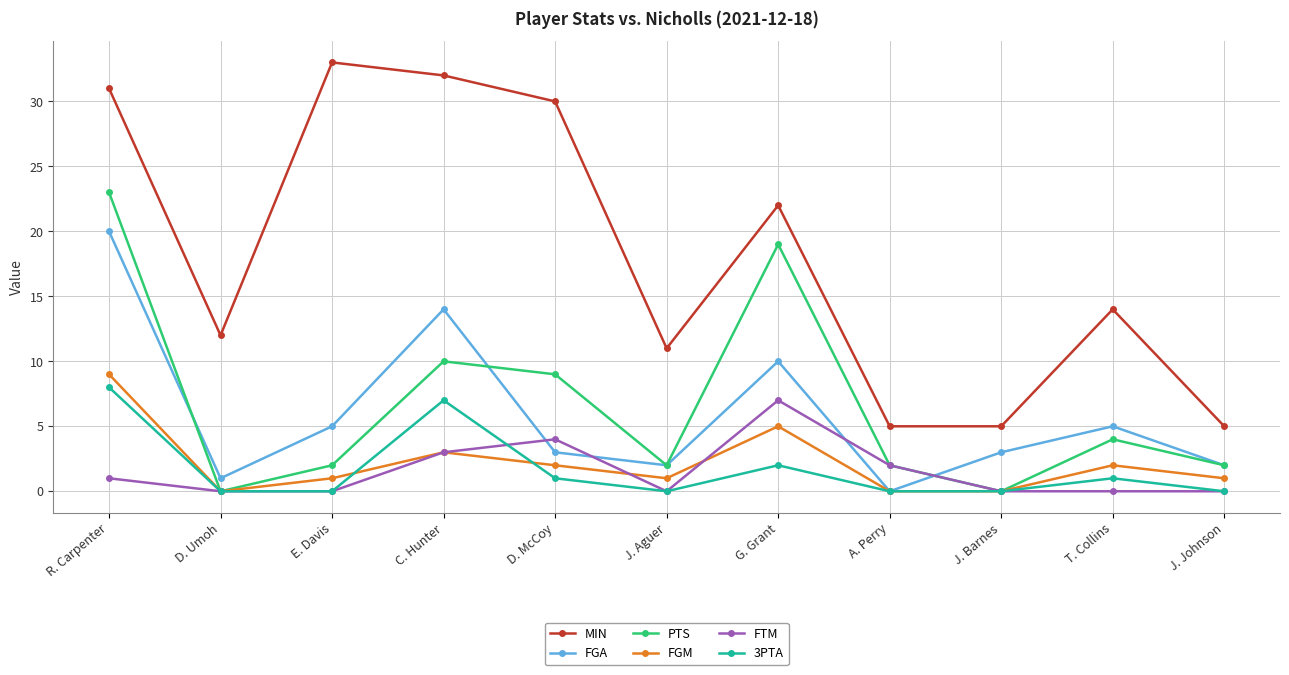

How many distinct data groups are displayed?

6